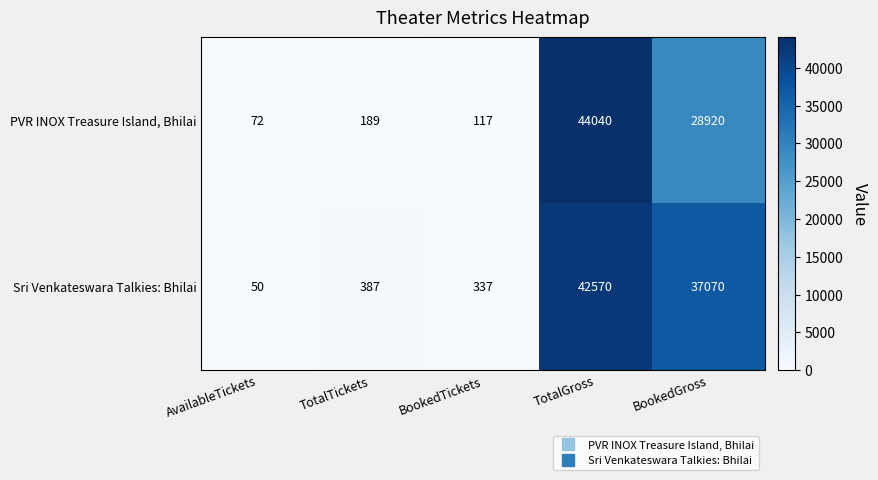

At which category is the sum across all series the highest?

TotalGross